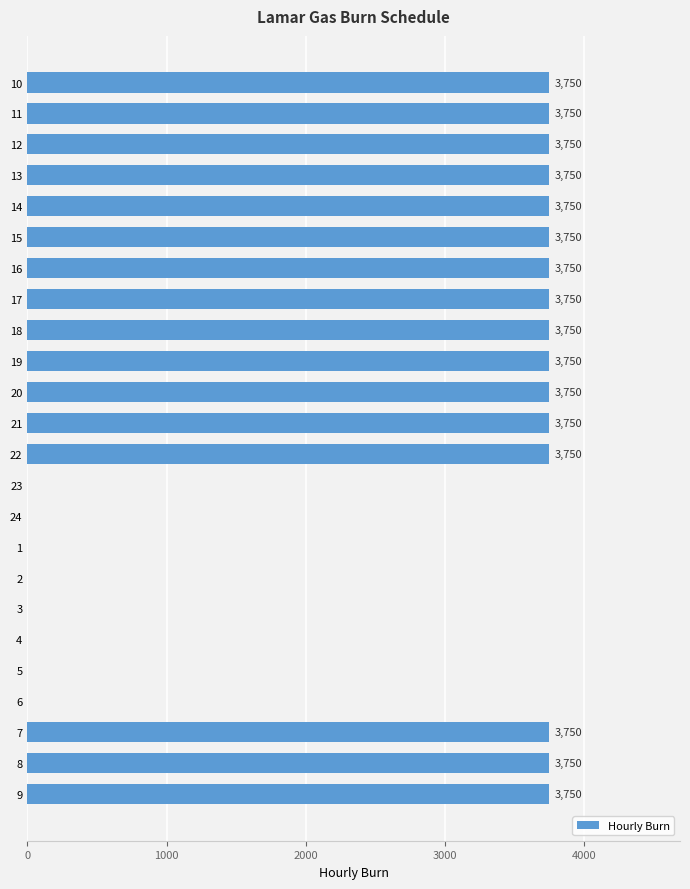

What is the average value?

2500